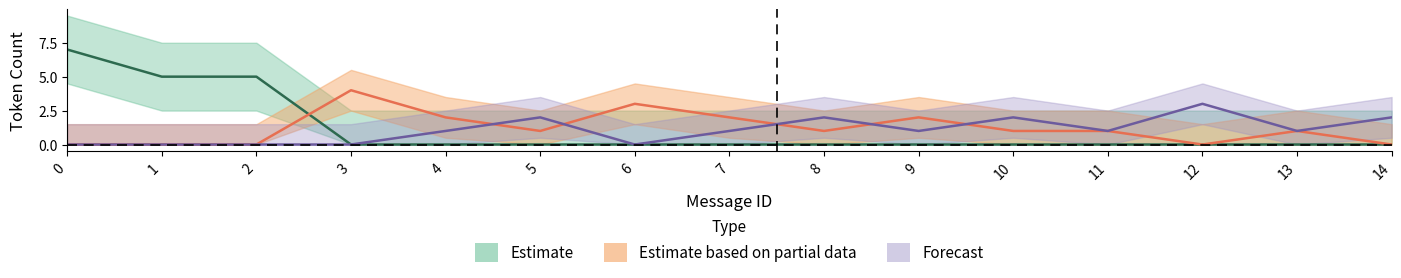

At which label is Wrong_Entity_Event_as_NonEvent closest to 2?

4